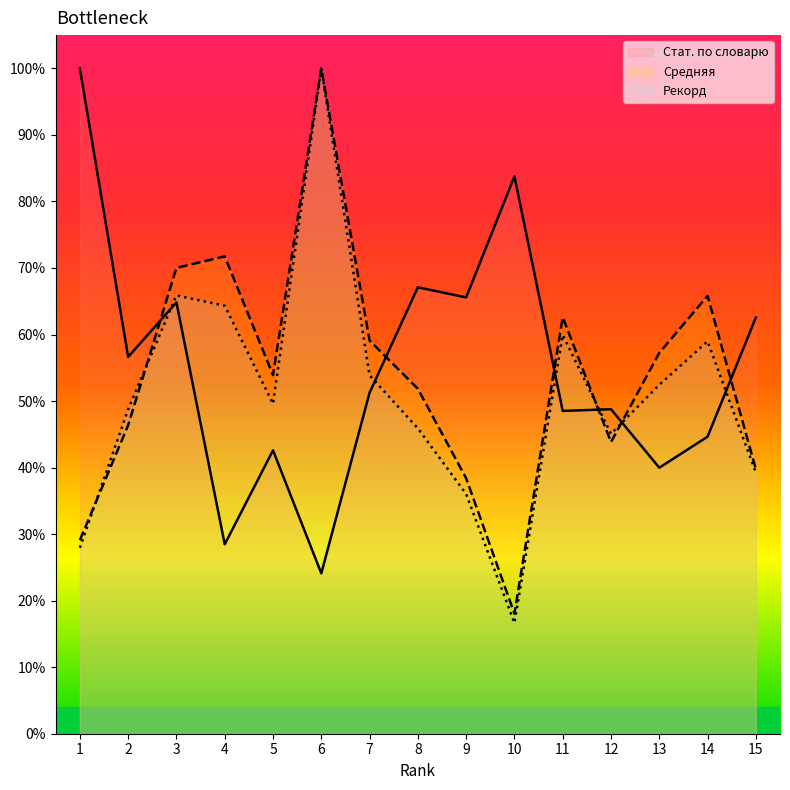

What are all the series names shown in the legend?

Стат. по словарю, Средняя, Рекорд